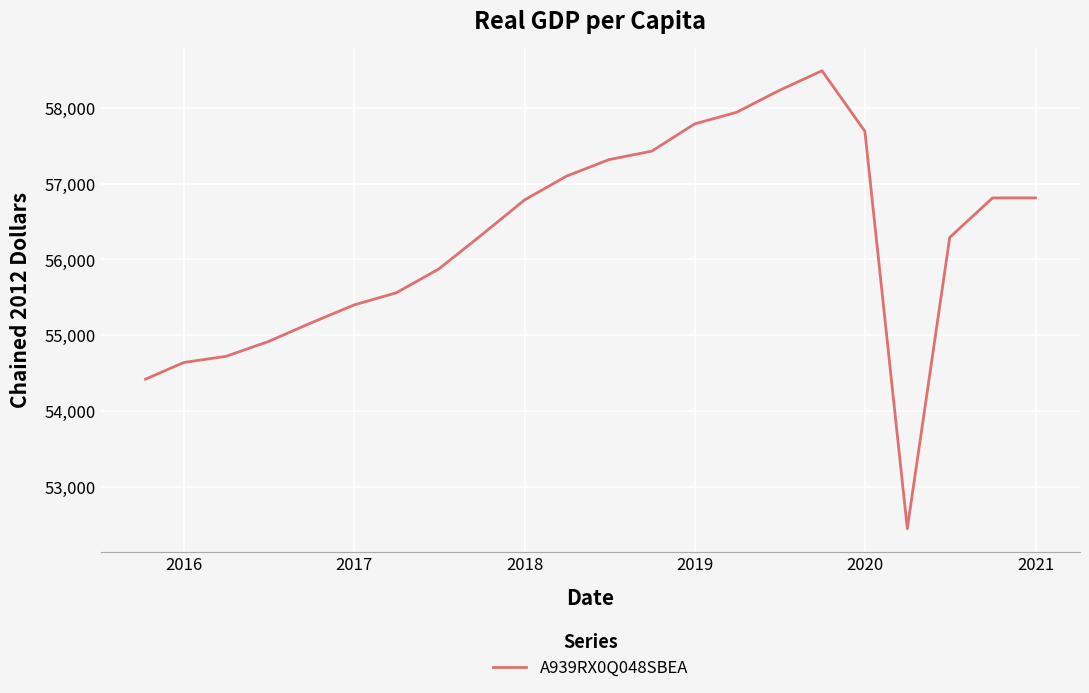

Count the number of data series in this chart.

1